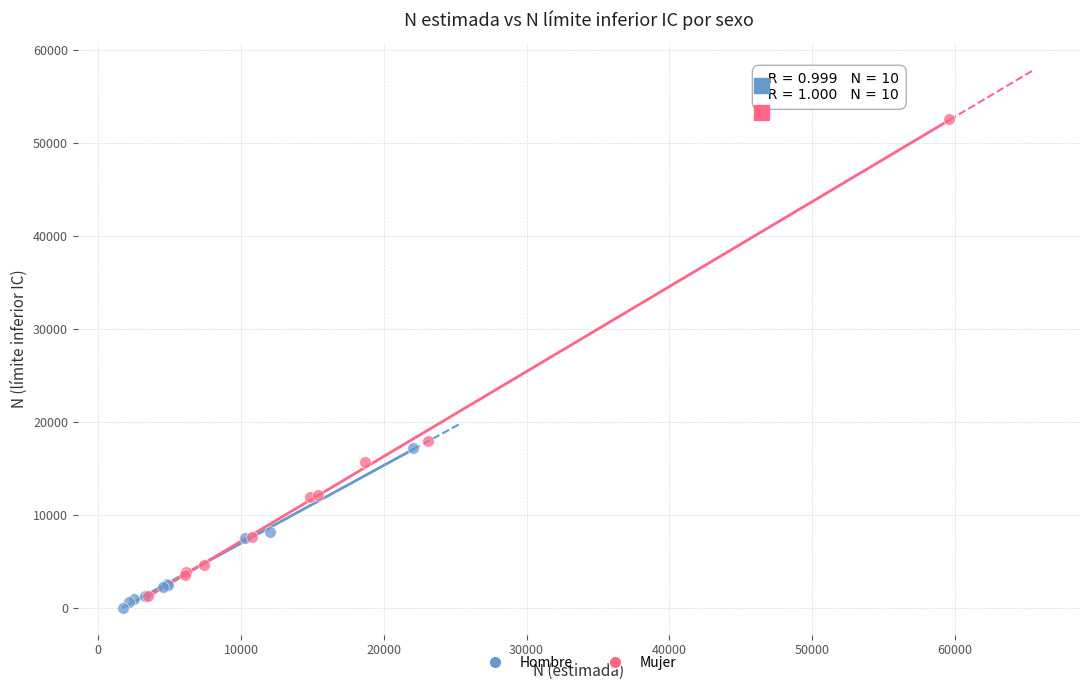

Which series contains the highest Y value?

Mujer